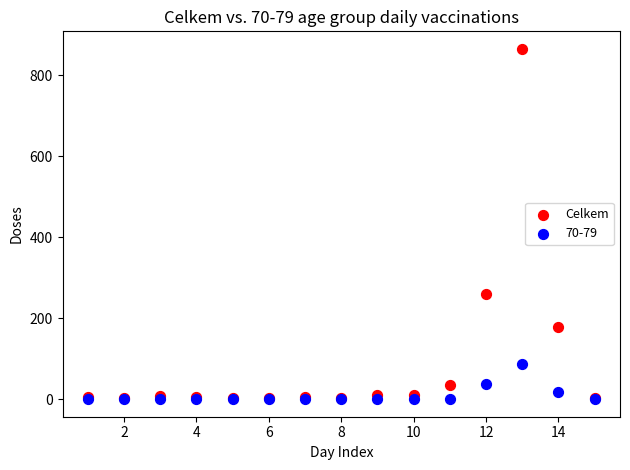

Across all series, what Y value is closest to 432?

259